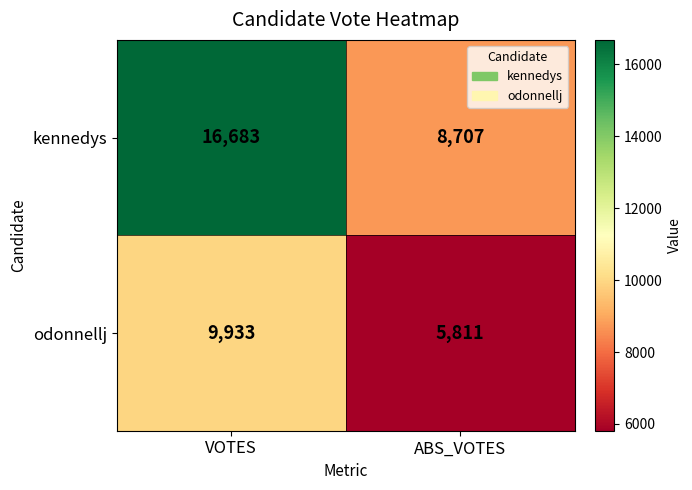

How many series are shown in this chart?

2